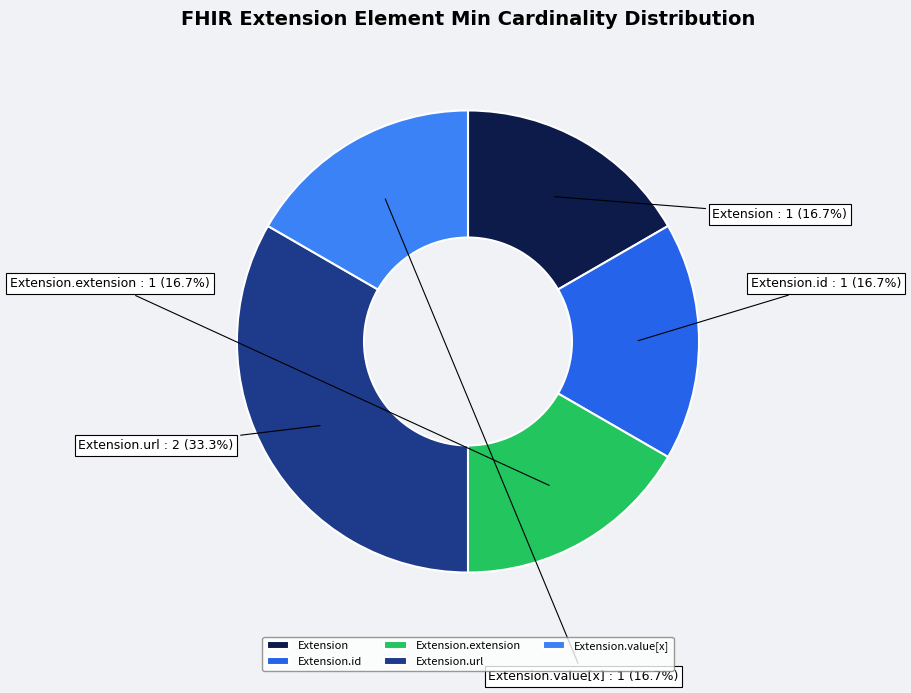

Does Extension.id represent more than half of the total?

No